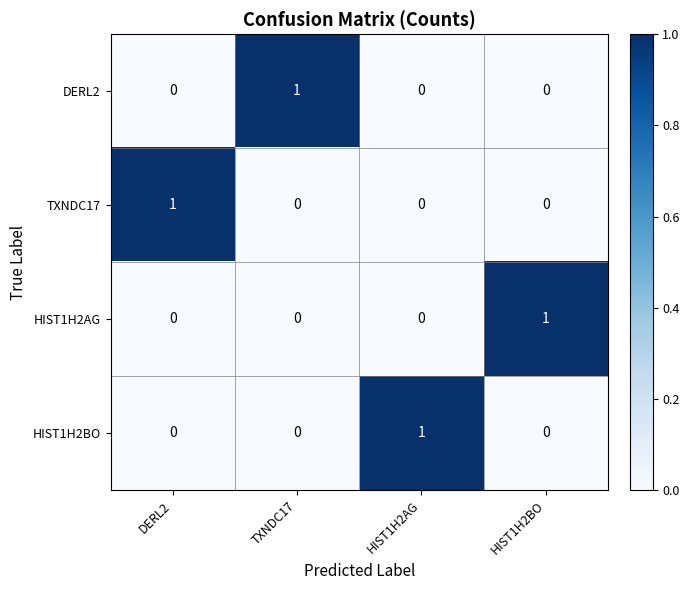

At how many categories does at least one series exceed 0?

4